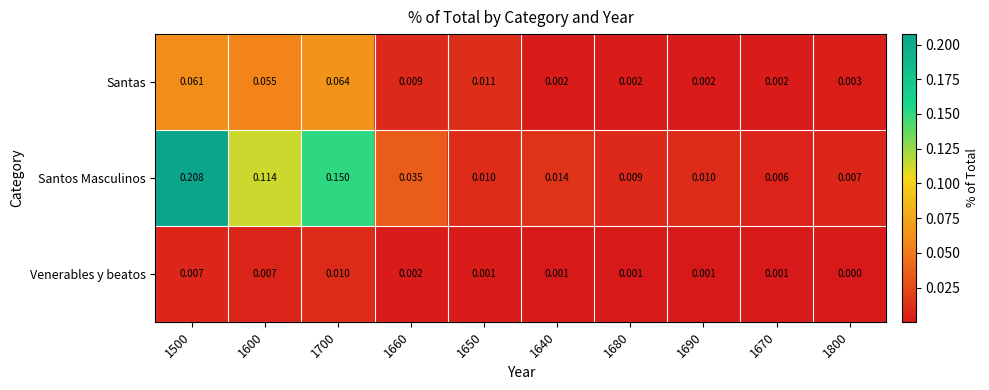

Between 1660 and 1670, which series saw the biggest shift?

Santos Masculinos